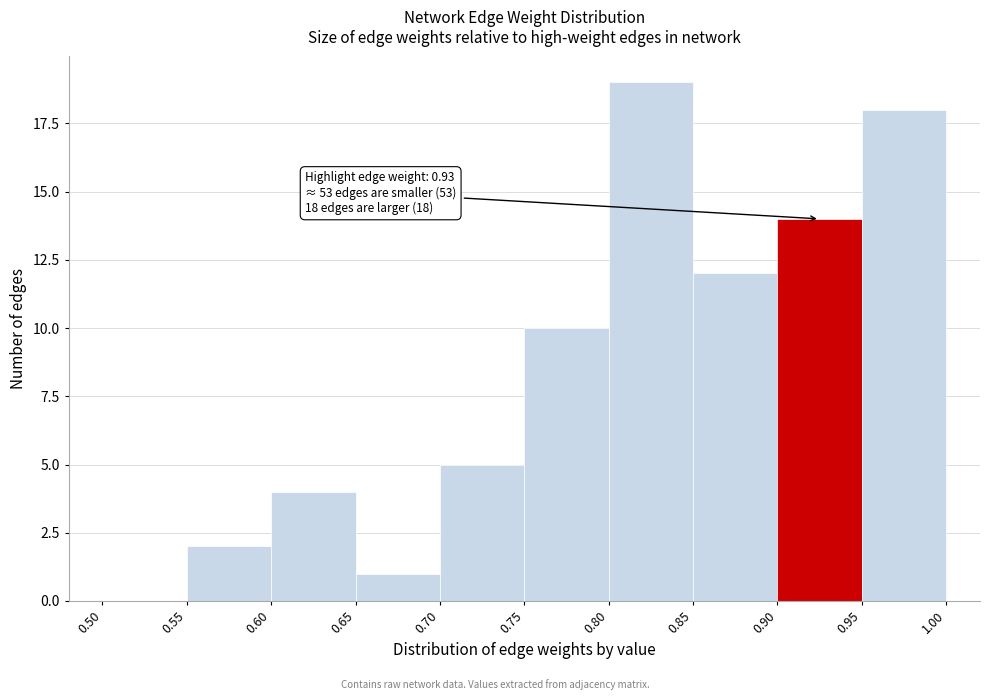

Which range on the x-axis has the tallest bar?

0.80 to 0.85